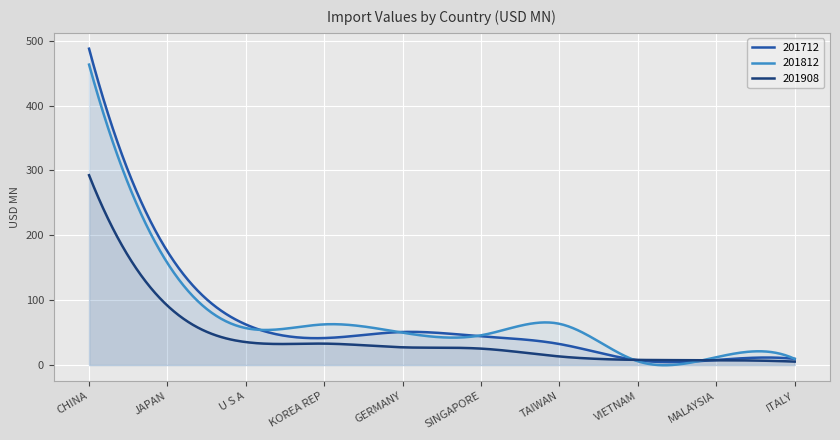

Which series changed the most between JAPAN and MALAYSIA?

201712